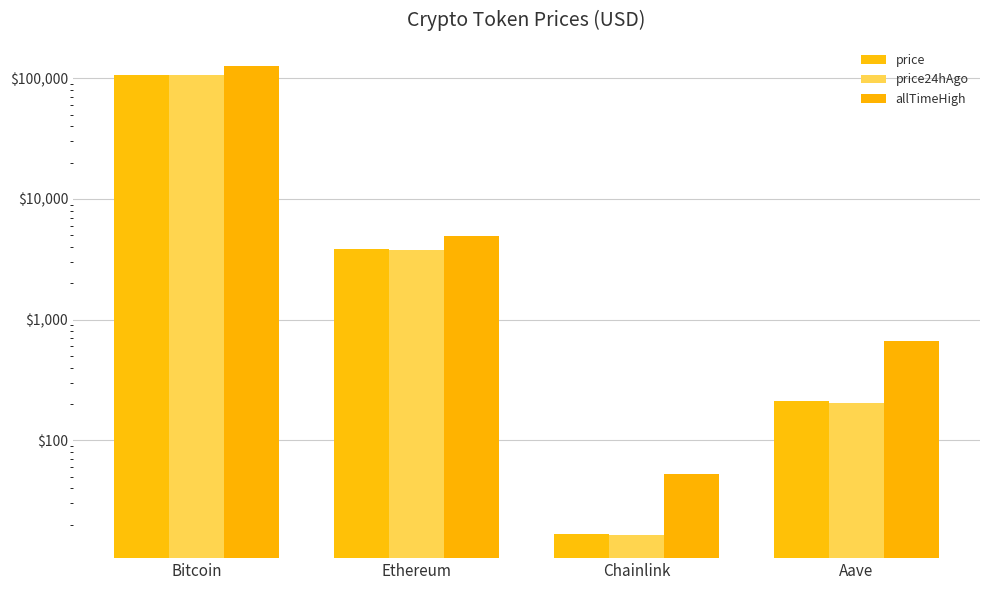

Are the bars grouped side by side (vs. stacked)?

Yes